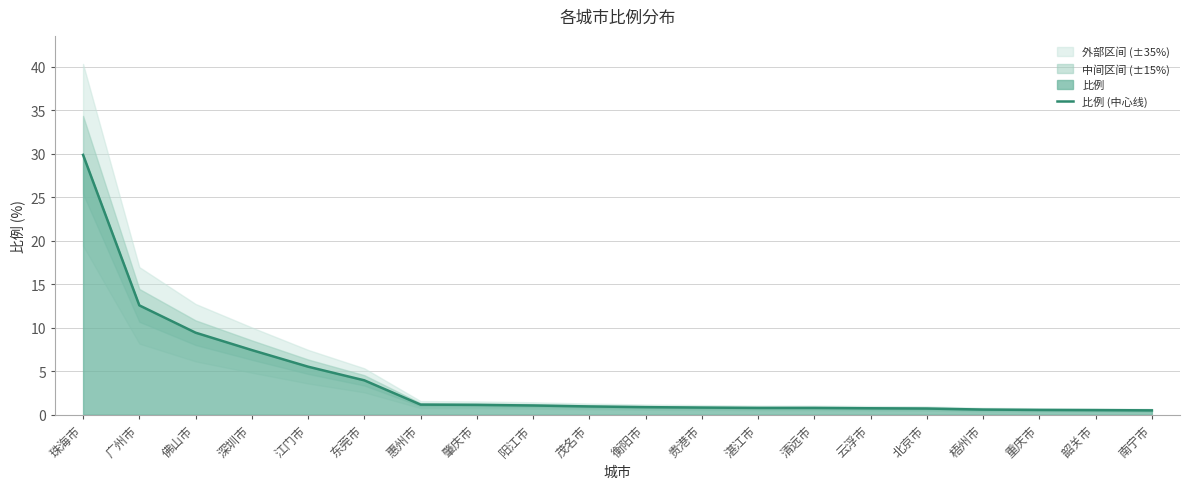

Reading left to right, list all the values displayed in this chart.

珠海市=29.9	广州市=12.6	佛山市=9.4	深圳市=7.4	江门市=5.5	东莞市=4.0	惠州市=1.2	肇庆市=1.1	阳江市=1.1	茂名市=0.9	衡阳市=0.9	贵港市=0.8	湛江市=0.8	清远市=0.8	云浮市=0.7	北京市=0.7	梧州市=0.6	重庆市=0.6	韶关市=0.5	南宁市=0.5